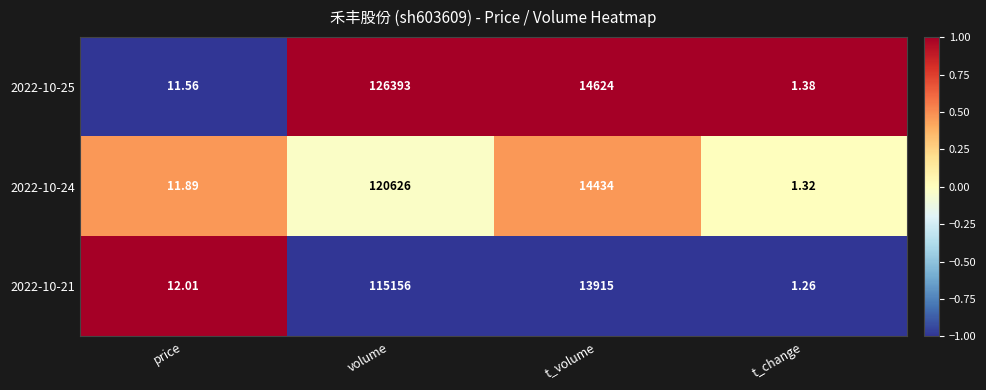

Where is 2022-10-24 nearest to the value 60313?

t_volume